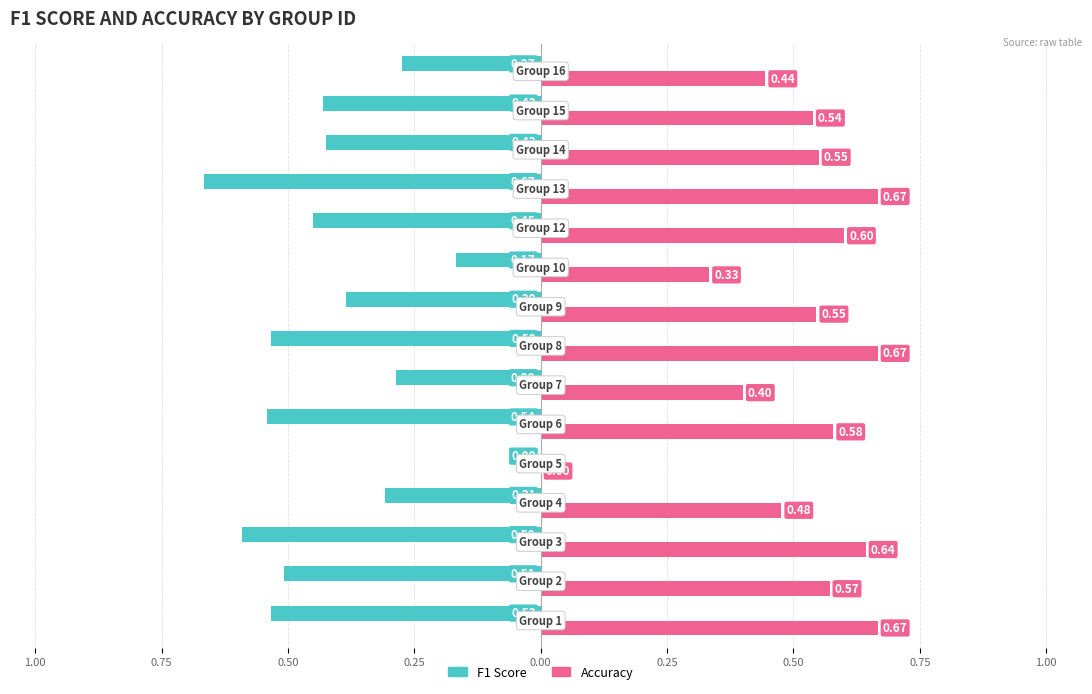

What are all the series names shown in the legend?

F1 Score, Accuracy